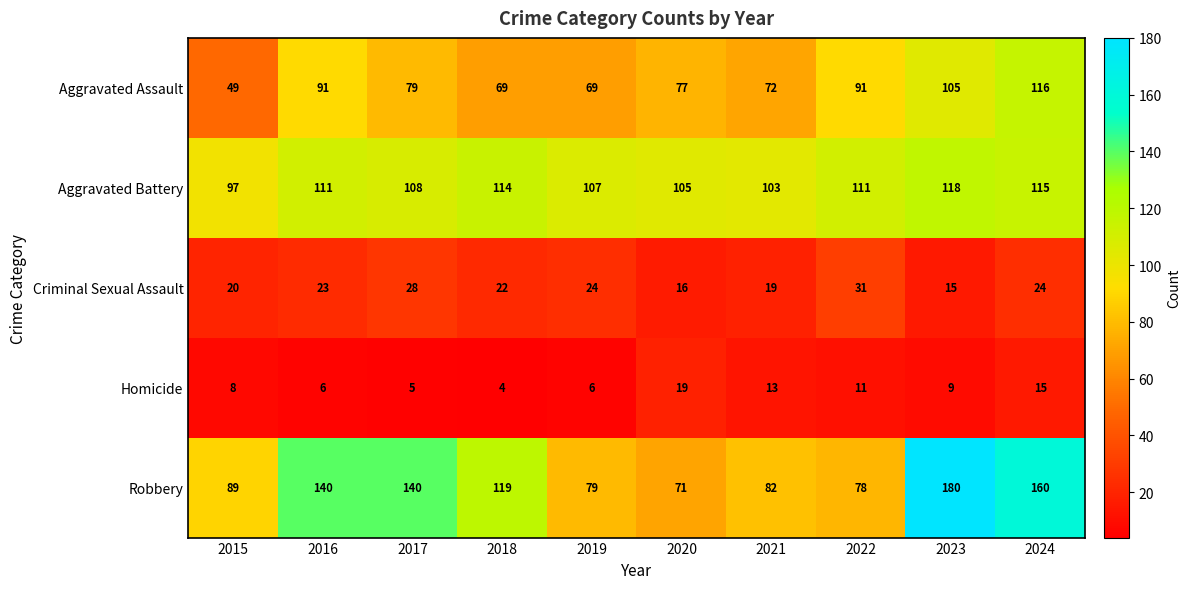

At which label does Homicide reach its minimum?

2018